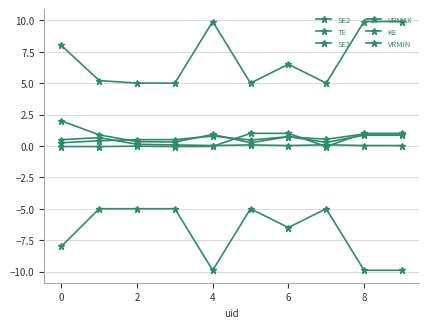

Count the number of categories in the chart.

10